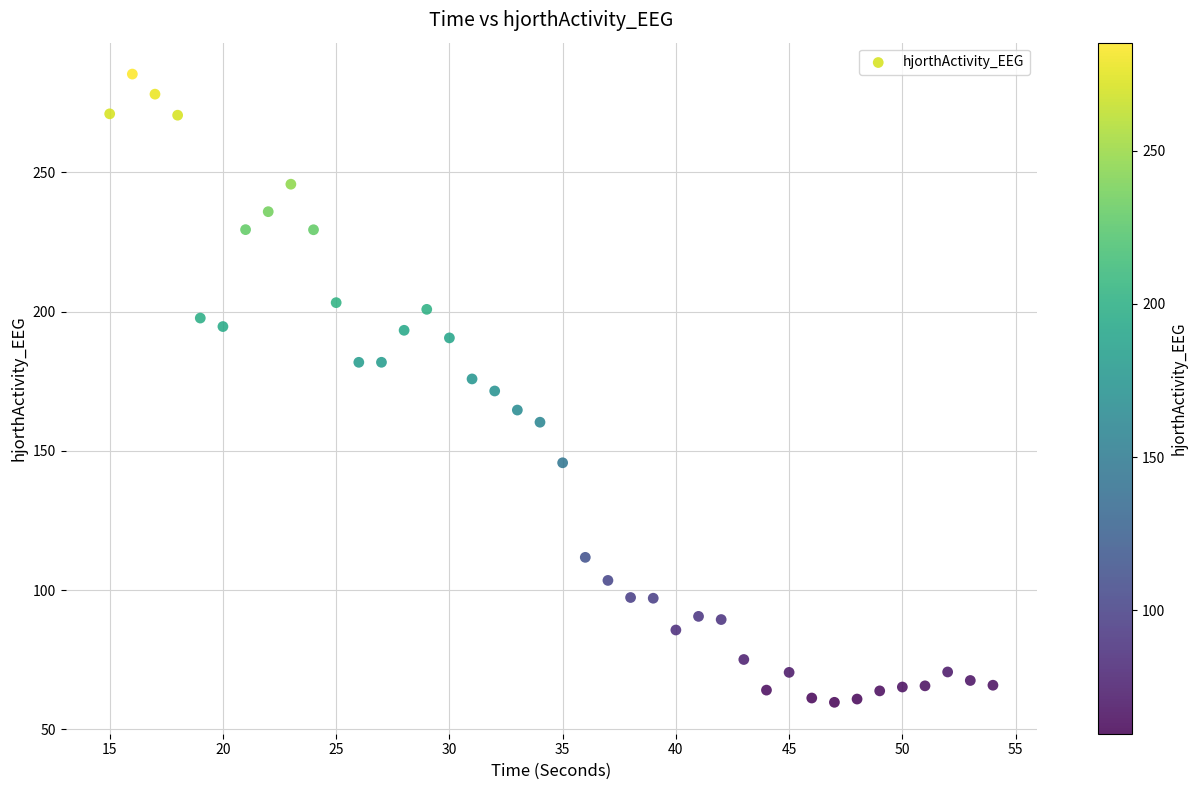

What is the range of X values (max minus min)?

39.0